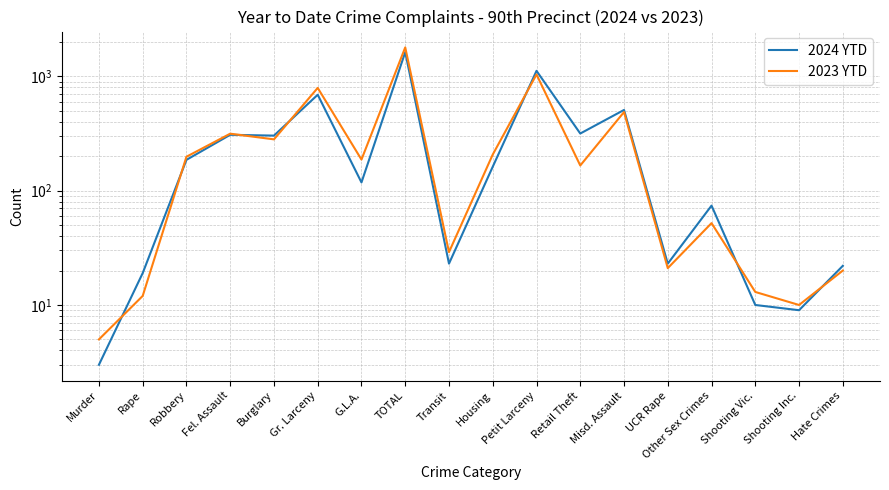

What is the maximum value for 2023 YTD?

1790